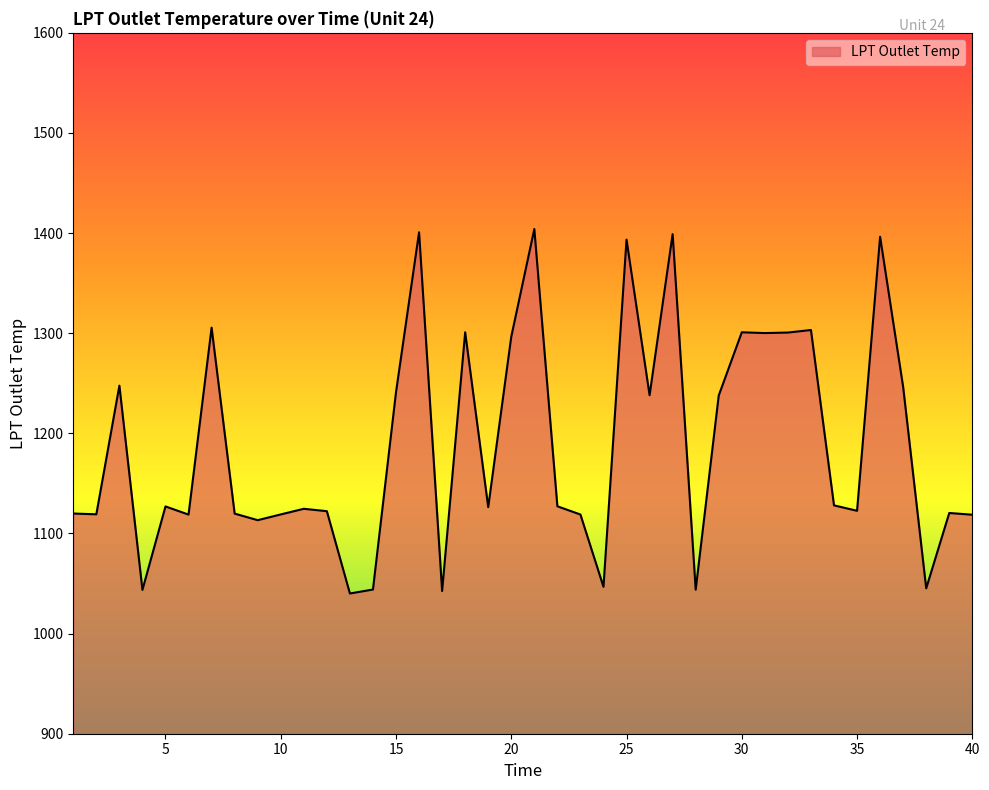

What is the difference between the maximum and minimum values?

364.0